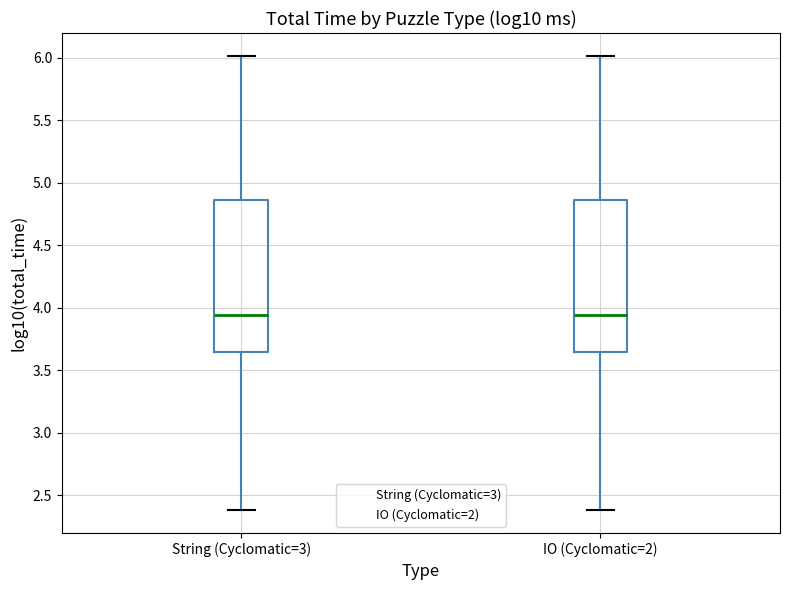

Reading left to right, read every box against the y-axis: the position of its median line, the range the box covers, and the ends of its whiskers. The values are not printed on the chart, so give them approximately, as read against the axis.

String (Cyclomatic=3): median 3.95, box 3.65 to 4.85, whiskers 2.40 to 6.00
IO (Cyclomatic=2): median 3.95, box 3.65 to 4.85, whiskers 2.40 to 6.00